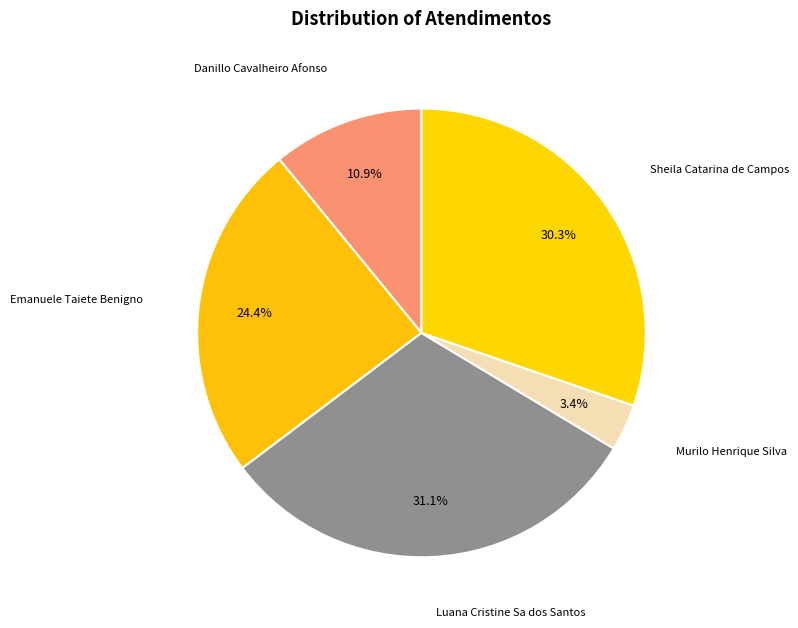

How many slices are in this pie chart?

5